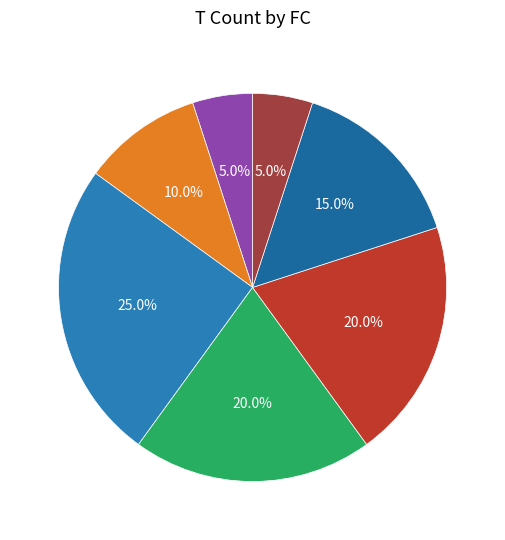

Which has a higher value, 5 or 1?

5